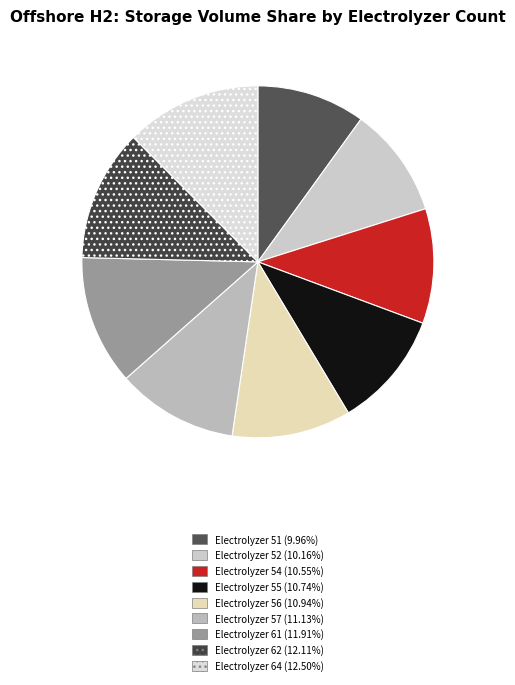

How many segments does this pie chart have?

9